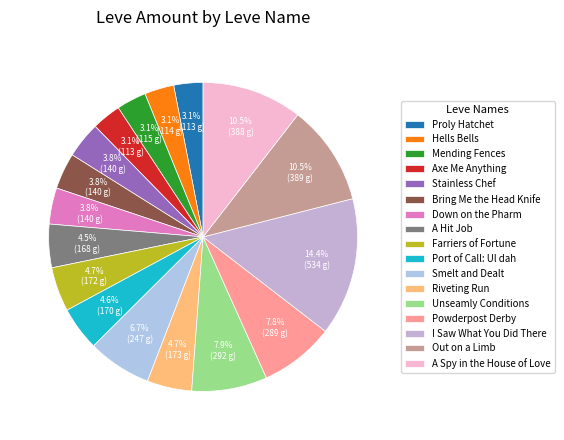

What percentage do Bring Me the Head Knife and Axe Me Anything together represent?

6.8%